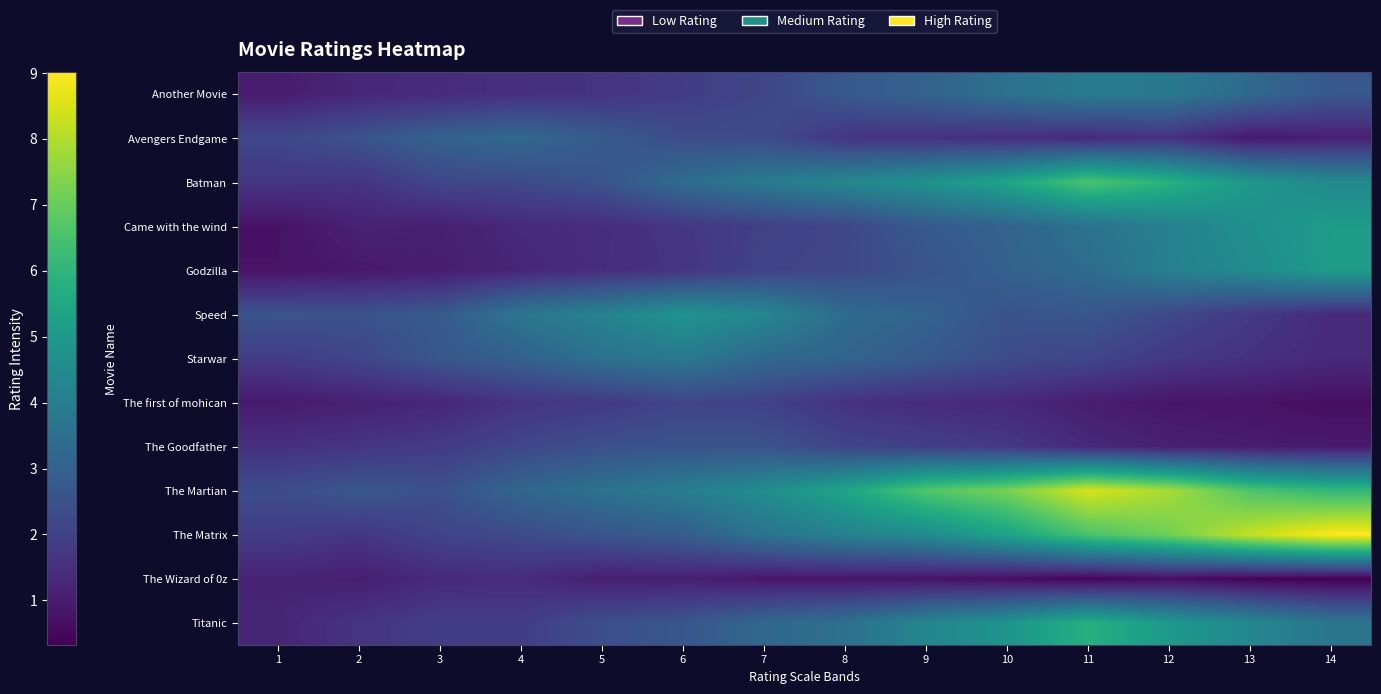

Reading left to right, what are all the values shown in this chart?

Another Movie: 1=1.0	2=1.3	3=1.4	4=1.5	5=1.6	6=1.9	7=2.2	8=2.7	9=3.1	10=3.6	11=3.9	12=3.8	13=3.3	14=2.7
Avengers Endgame: 1=2.2	2=2.5	3=3.0	4=3.3	5=2.8	6=2.3	7=2.3	8=1.7	9=1.6	10=1.5	11=1.4	12=1.6	13=0.9	14=1.1
Batman: 1=1.7	2=1.6	3=2.2	4=2.3	5=2.6	6=3.4	7=3.9	8=4.4	9=4.8	10=5.4	11=6.6	12=5.9	13=4.9	14=4.4
Came with the wind: 1=0.8	2=1.1	3=1.1	4=1.4	5=1.4	6=1.7	7=2.0	8=2.2	9=2.8	10=3.1	11=3.6	12=4.1	13=4.7	14=5.1
Godzilla: 1=0.8	2=0.9	3=1.0	4=1.3	5=1.5	6=1.7	7=2.1	8=2.2	9=2.5	10=3.0	11=3.4	12=4.1	13=4.5	14=5.1
Speed: 1=2.6	2=2.5	3=2.8	4=3.7	5=4.2	6=4.8	7=4.3	8=3.3	9=3.1	10=2.5	11=2.7	12=2.2	13=1.8	14=1.4
Starwar: 1=1.9	2=2.1	3=2.7	4=3.0	5=3.6	6=3.8	7=3.2	8=3.1	9=2.8	10=2.3	11=2.2	12=1.8	13=1.6	14=1.3
The first of mohican: 1=0.9	2=1.1	3=1.3	4=1.7	5=1.8	6=2.1	7=2.0	8=1.6	9=1.4	10=1.3	11=1.0	12=0.8	13=0.8	14=0.7
The Goodfather: 1=1.5	2=1.7	3=1.8	4=2.2	5=2.5	6=2.6	7=2.6	8=2.1	9=1.9	10=1.8	11=1.3	12=1.1	13=1.0	14=0.9
The Martian: 1=2.3	2=2.7	3=2.5	4=3.2	5=3.6	6=4.0	7=4.6	8=5.4	9=6.7	10=7.2	11=8.5	12=7.9	13=6.6	14=6.1
The Matrix: 1=1.9	2=1.7	3=2.1	4=2.3	5=2.6	6=2.9	7=3.7	8=4.1	9=4.5	10=5.4	11=6.5	12=7.2	13=8.2	14=9.0
The Wizard of 0z: 1=1.2	2=1.1	3=1.4	4=1.4	5=1.1	6=1.1	7=0.9	8=0.9	9=0.8	10=0.7	11=0.4	12=0.6	13=0.4	14=0.3
Titanic: 1=1.2	2=1.6	3=1.9	4=1.9	5=2.4	6=2.6	7=3.2	8=3.5	9=4.3	10=4.8	11=5.8	12=5.0	13=4.4	14=3.7